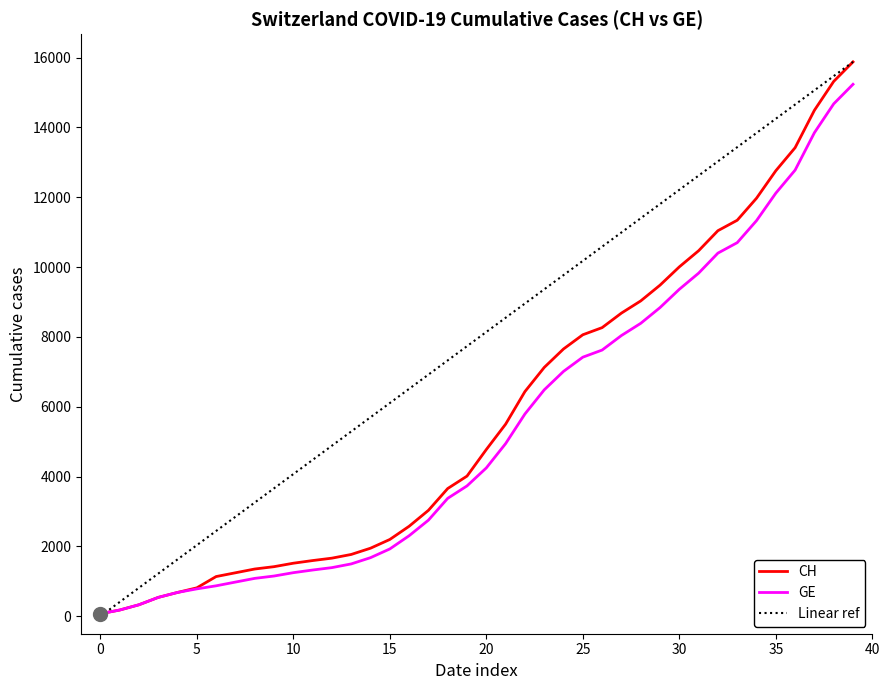

How many values in the GE series are below 4248?

20